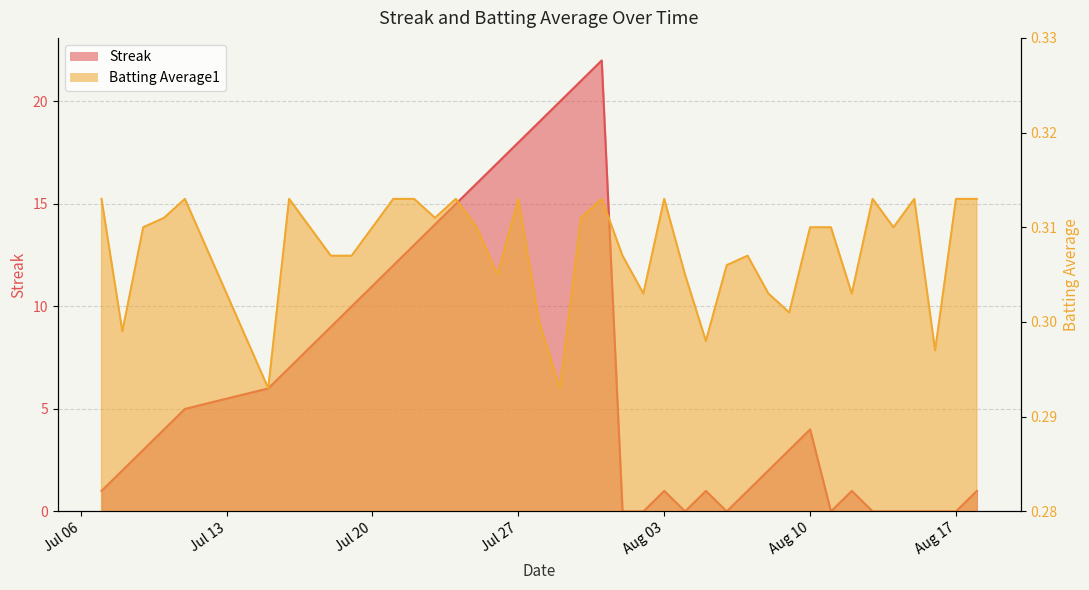

Which series has the largest total across all categories?

Streak